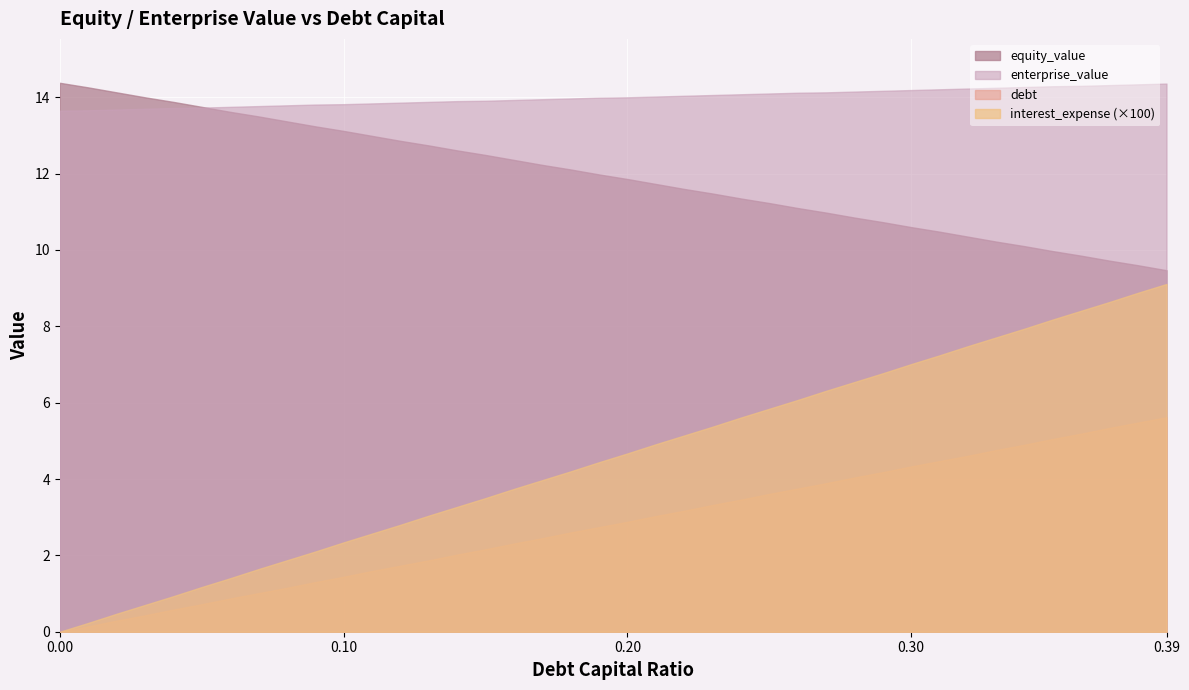

Reading left to right, list all the values displayed in this chart.

equity_value: 0.0=14.4	0.01=14.3	0.02=14.1	0.03=14.0	0.04=13.9	0.05=13.8	0.06=13.6	0.07=13.5	0.08=13.4	0.09=13.2	0.1=13.1	0.11=13.0	0.12=12.9	0.13=12.7	0.14=12.6	0.15=12.5	0.16=12.4	0.17=12.2	0.18=12.1	0.19=12.0	0.2=11.9	0.21=11.7	0.22=11.6	0.23=11.5	0.24=11.3	0.25=11.2	0.26=11.1	0.27=11.0	0.28=10.8	0.29=10.7	0.3=10.6	0.31=10.5	0.32=10.3	0.33=10.2	0.34=10.1	0.35=10.0	0.36=9.8	0.37=9.7	0.38=9.6	0.39=9.5
enterprise_value: 0.0=13.7	0.01=13.7	0.02=13.7	0.03=13.7	0.04=13.7	0.05=13.7	0.06=13.8	0.07=13.8	0.08=13.8	0.09=13.8	0.1=13.8	0.11=13.8	0.12=13.9	0.13=13.9	0.14=13.9	0.15=13.9	0.16=13.9	0.17=13.9	0.18=14.0	0.19=14.0	0.2=14.0	0.21=14.0	0.22=14.0	0.23=14.1	0.24=14.1	0.25=14.1	0.26=14.1	0.27=14.1	0.28=14.2	0.29=14.2	0.3=14.2	0.31=14.2	0.32=14.2	0.33=14.2	0.34=14.3	0.35=14.3	0.36=14.3	0.37=14.3	0.38=14.3	0.39=14.4
debt: 0.0=0.0	0.01=0.1	0.02=0.3	0.03=0.4	0.04=0.6	0.05=0.7	0.06=0.9	0.07=1.0	0.08=1.1	0.09=1.3	0.1=1.4	0.11=1.6	0.12=1.7	0.13=1.9	0.14=2.0	0.15=2.2	0.16=2.3	0.17=2.5	0.18=2.6	0.19=2.7	0.2=2.9	0.21=3.0	0.22=3.2	0.23=3.3	0.24=3.5	0.25=3.6	0.26=3.8	0.27=3.9	0.28=4.0	0.29=4.2	0.3=4.3	0.31=4.5	0.32=4.6	0.33=4.8	0.34=4.9	0.35=5.0	0.36=5.2	0.37=5.3	0.38=5.5	0.39=5.6
interest_expense: 0.0=0.0	0.01=0.0	0.02=0.0	0.03=0.0	0.04=0.0	0.05=0.0	0.06=0.0	0.07=0.0	0.08=0.0	0.09=0.0	0.1=0.0	0.11=0.0	0.12=0.0	0.13=0.0	0.14=0.0	0.15=0.0	0.16=0.0	0.17=0.0	0.18=0.0	0.19=0.0	0.2=0.0	0.21=0.0	0.22=0.1	0.23=0.1	0.24=0.1	0.25=0.1	0.26=0.1	0.27=0.1	0.28=0.1	0.29=0.1	0.3=0.1	0.31=0.1	0.32=0.1	0.33=0.1	0.34=0.1	0.35=0.1	0.36=0.1	0.37=0.1	0.38=0.1	0.39=0.1